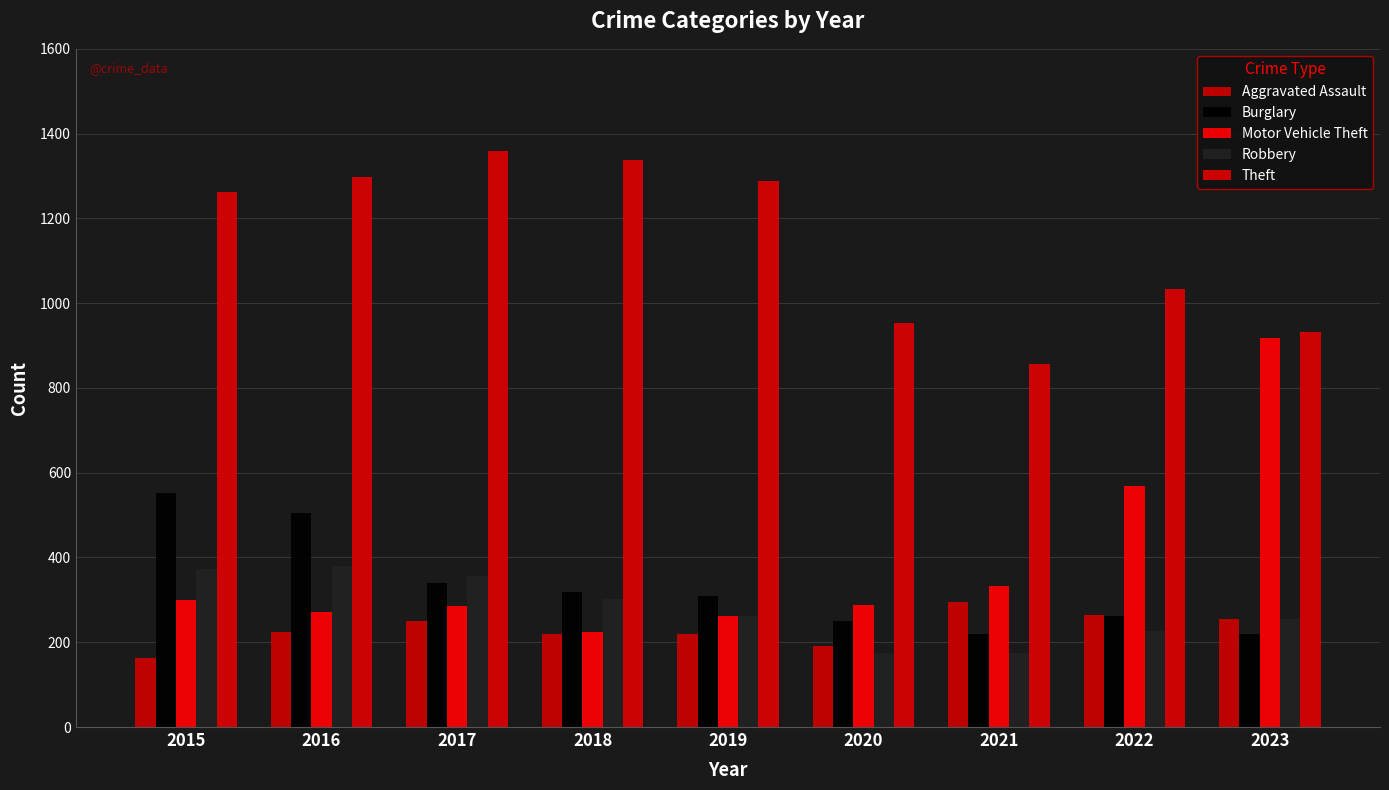

Where does the Burglary series first go above 308?

2015